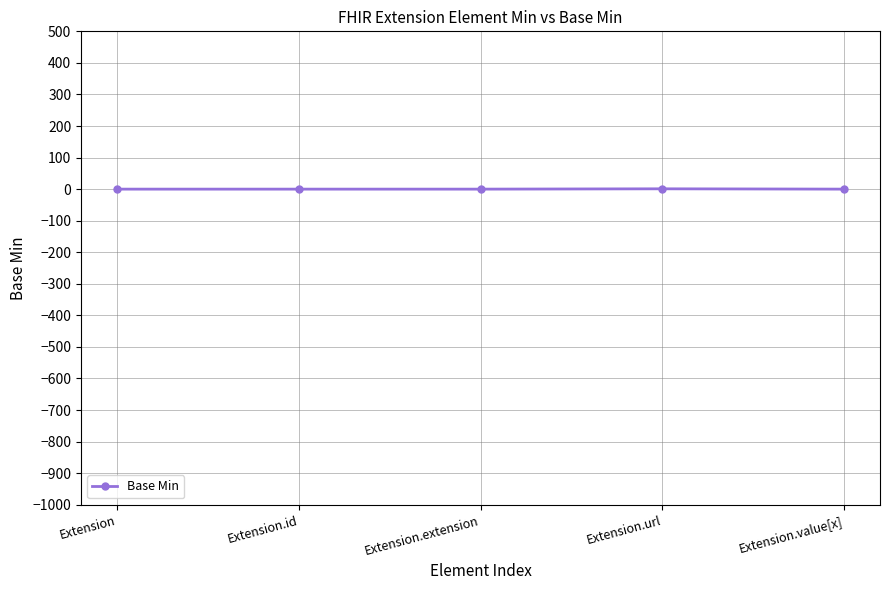

What is the difference between the maximum and second lowest values?

1